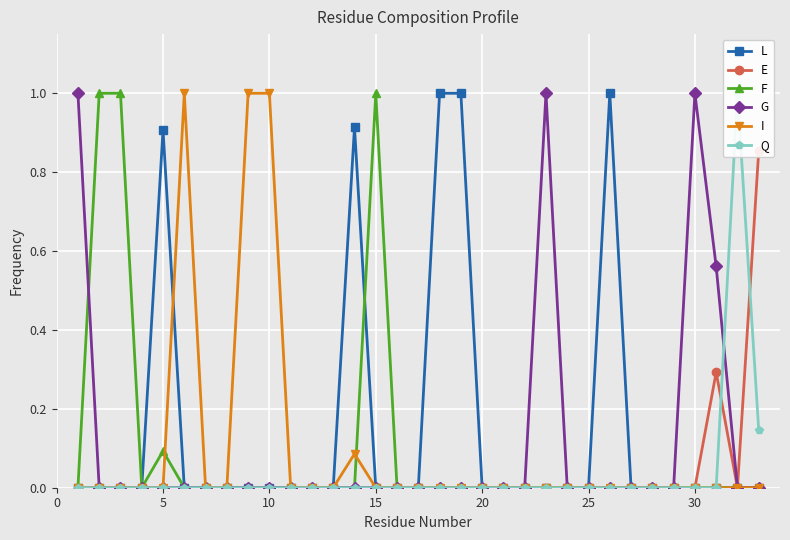

True or false: I has more than 0 interior local peaks.

True